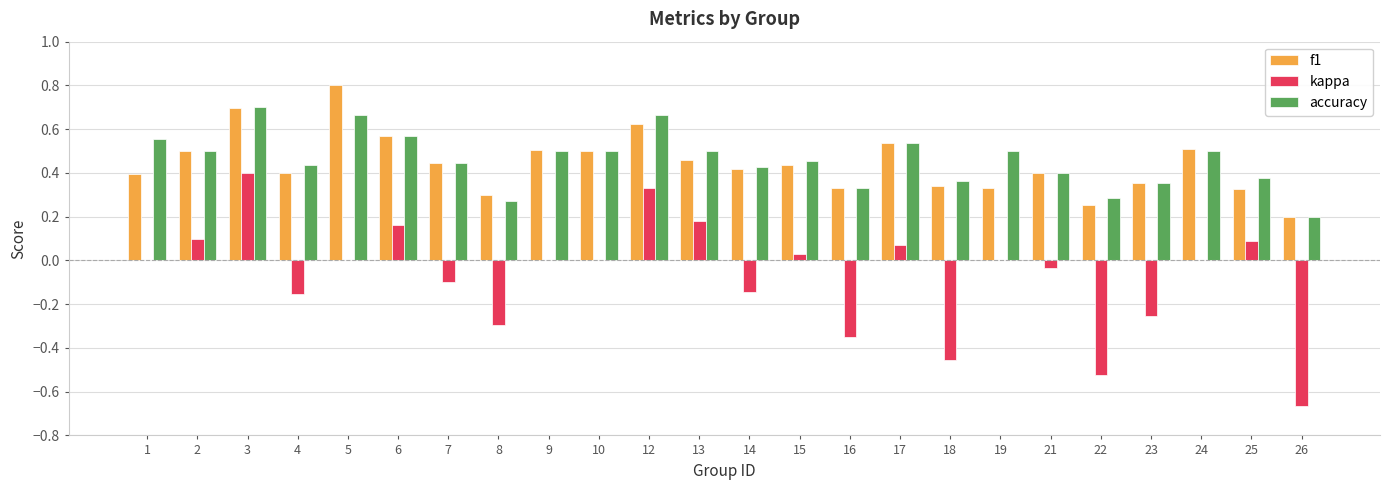

How many categories are shown in the chart?

24